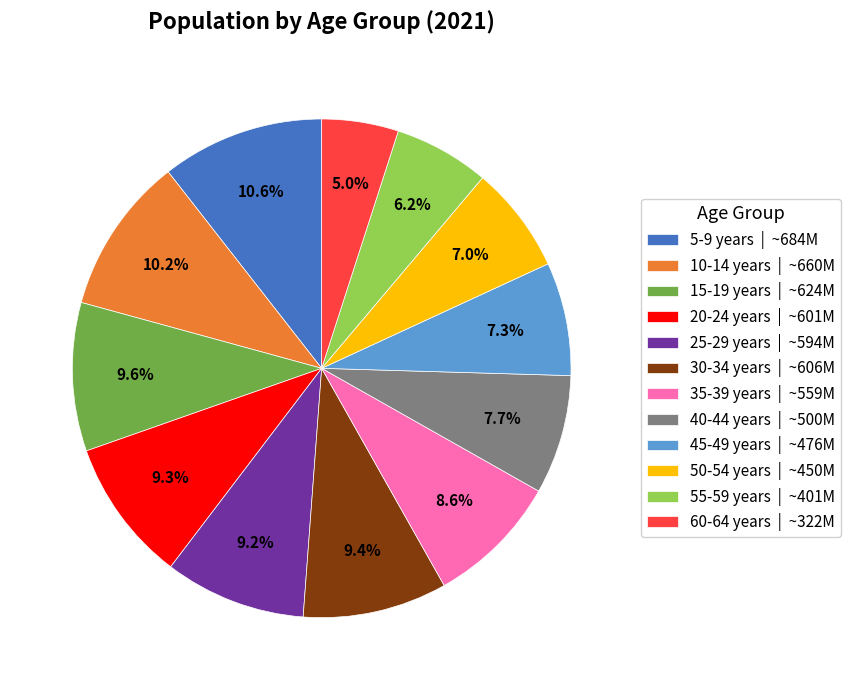

Combined, what portion of the pie is 55-59 years | ~401M and 10-14 years | ~660M?

16.4%